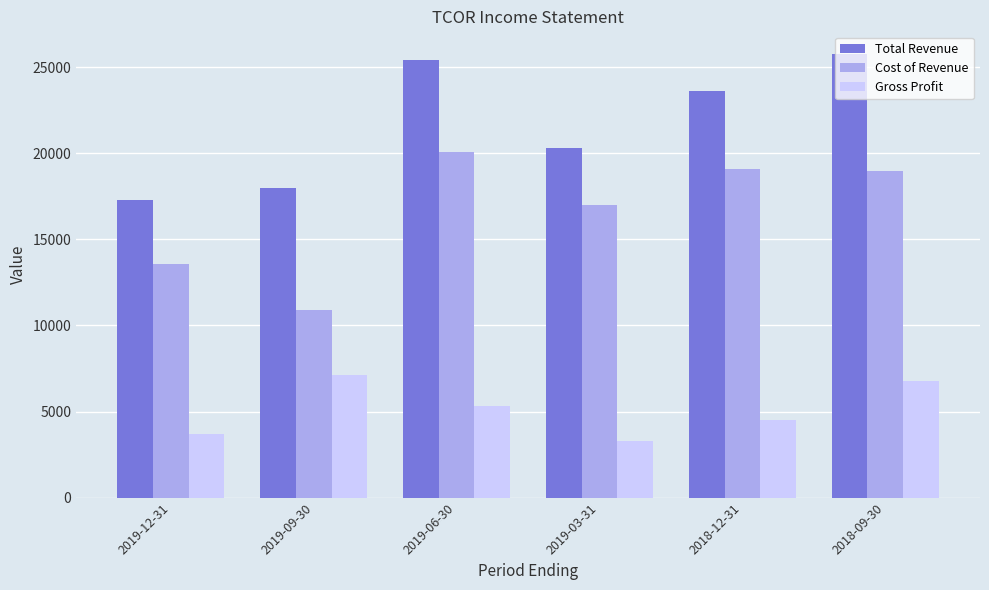

What is the value of the Cost of Revenue bar at the 6th from the left?

19000